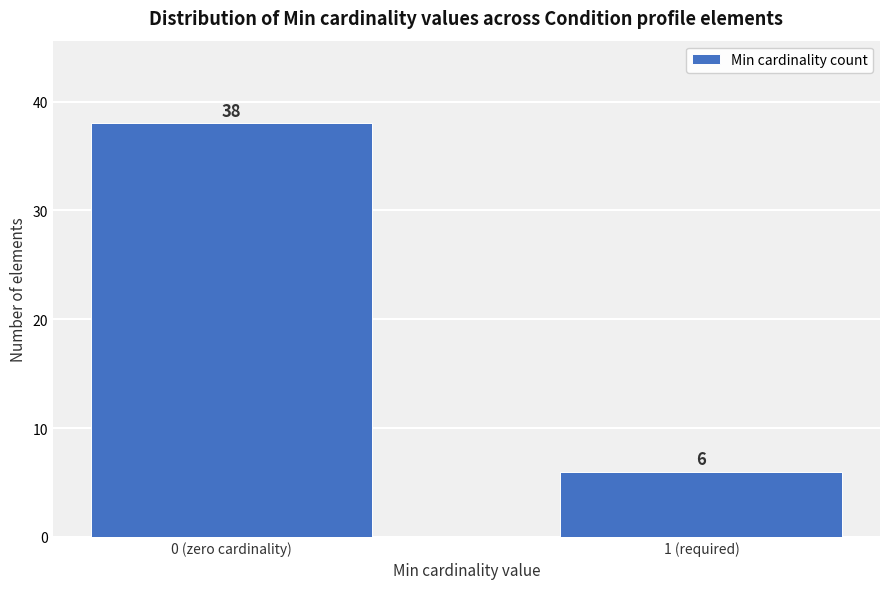

Reading right to left, what are all the values shown in this chart?

1 (required)=6	0 (zero cardinality)=38